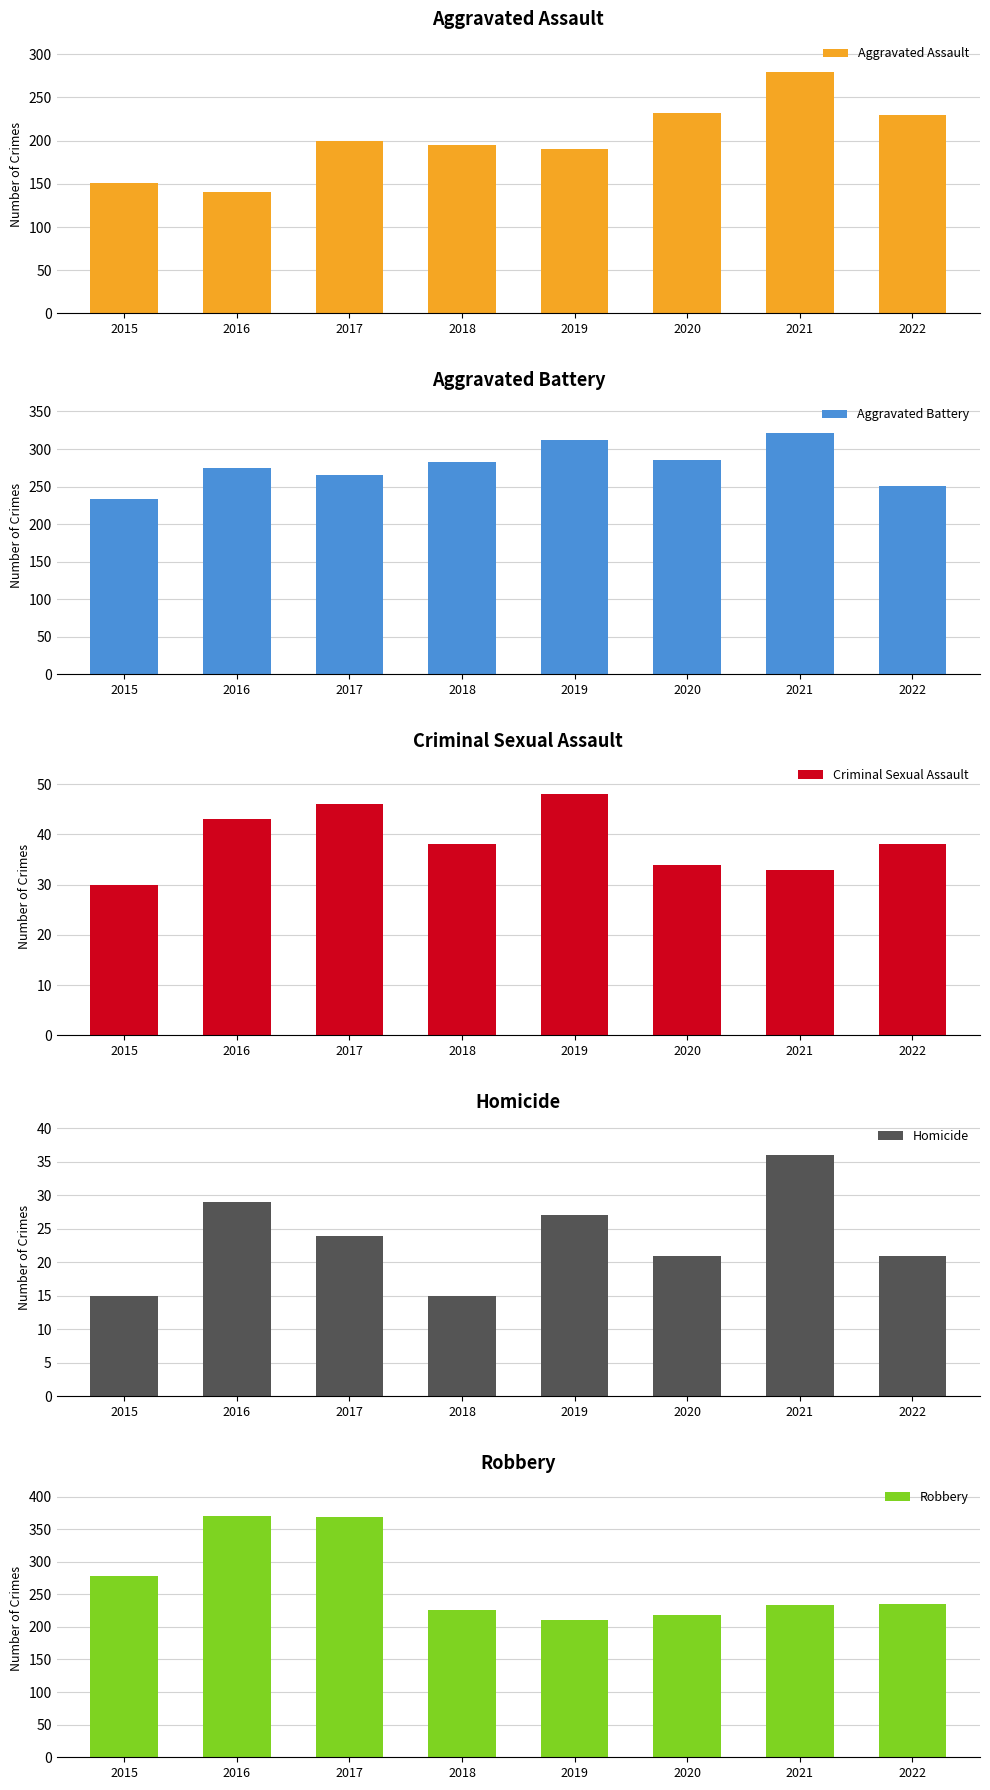

List the labels in order of Robbery value, smallest first.

2019, 2020, 2018, 2021, 2022, 2015, 2017, 2016